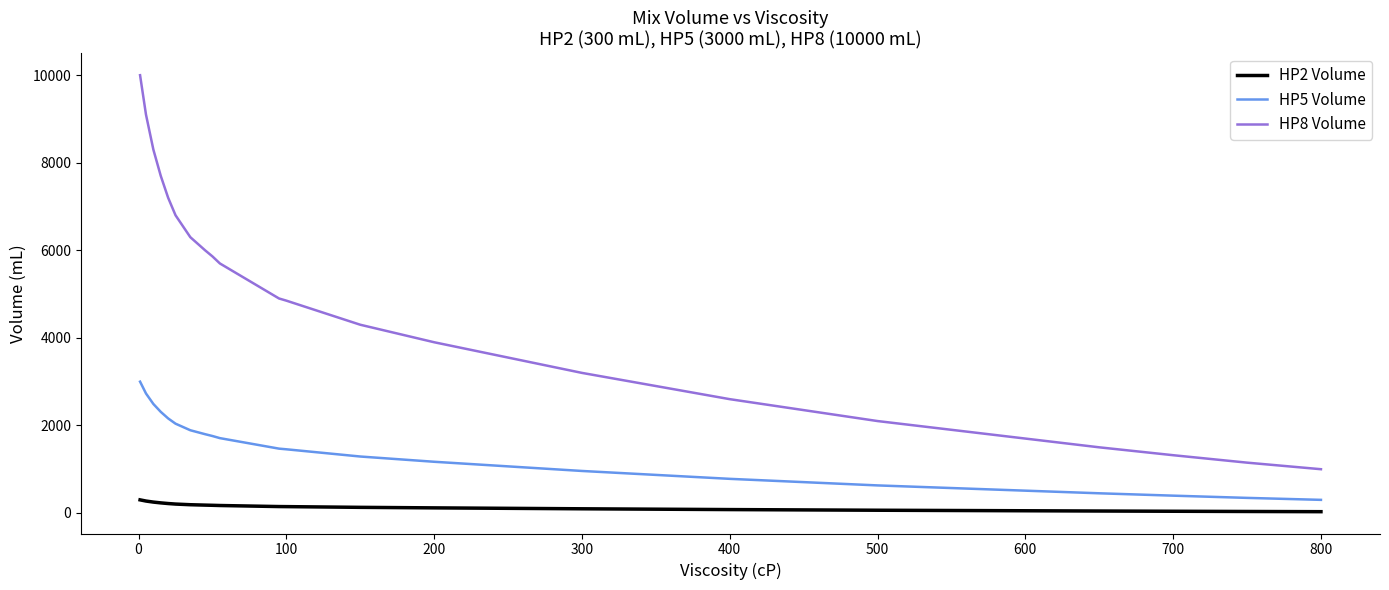

What is the minimum value for HP8 Volume?

1000.0